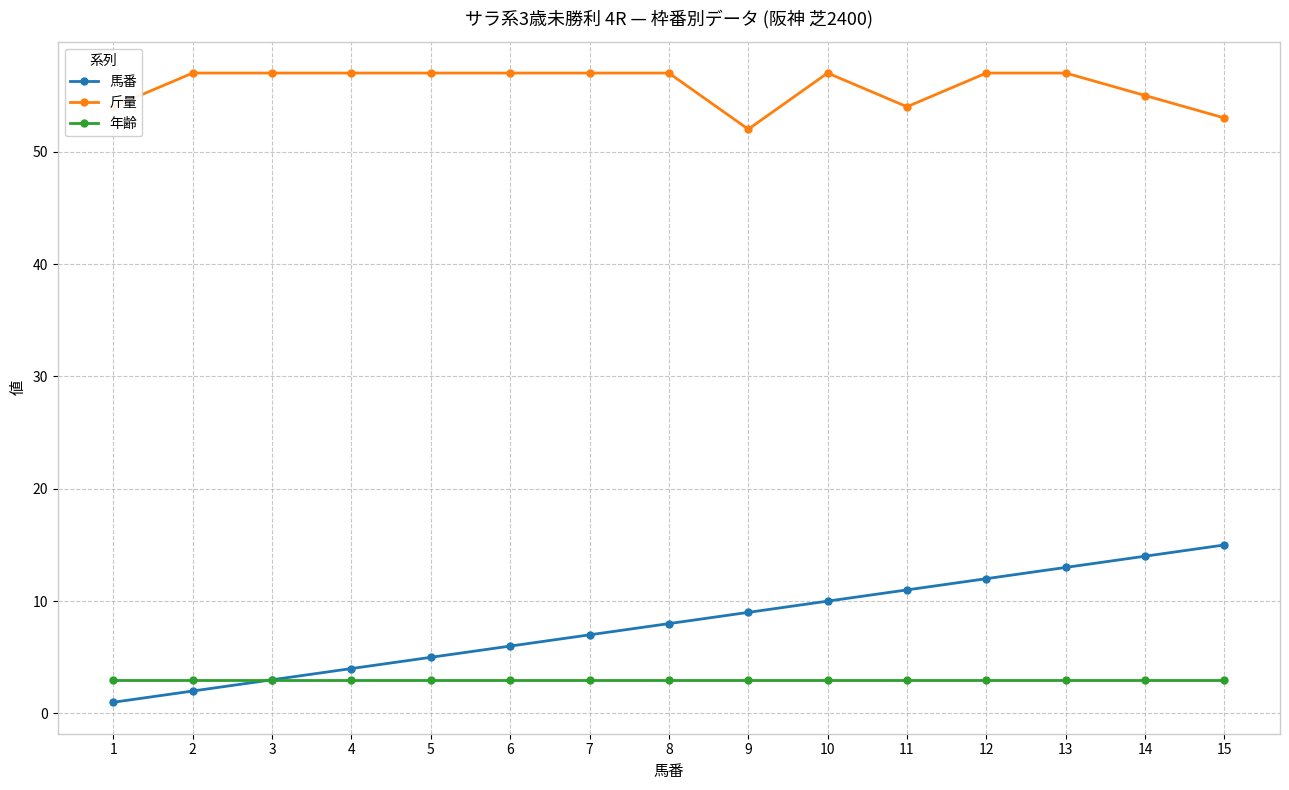

Rank the series at 7 from lowest to highest value.

年齢, 馬番, 斤量